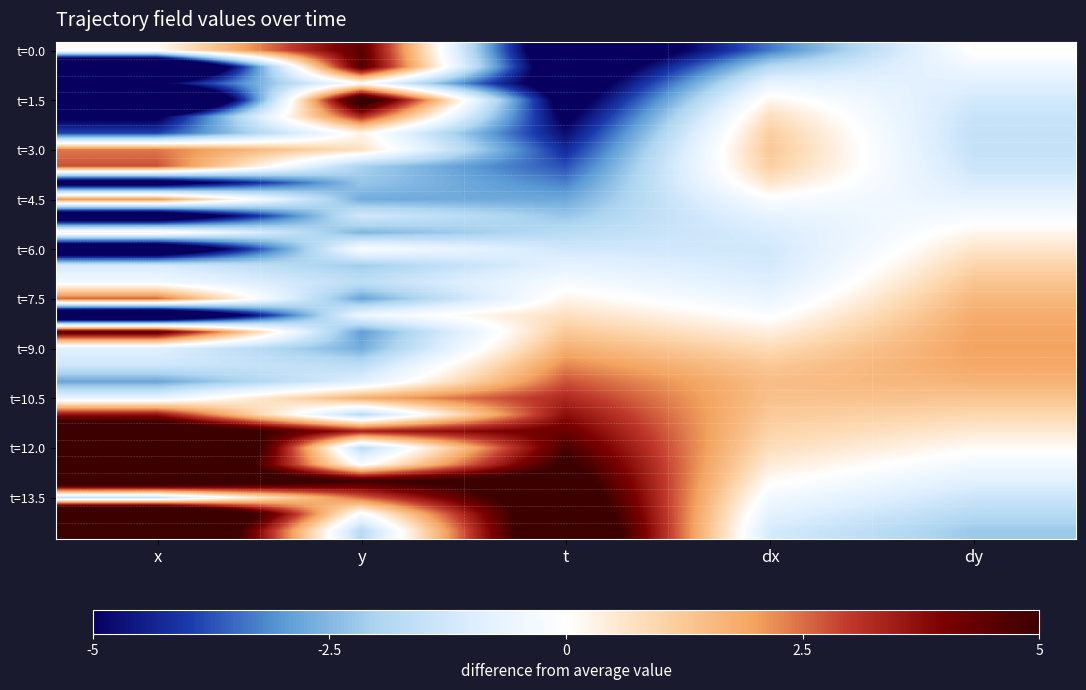

At which category does the chart reach its peak across all series?

x